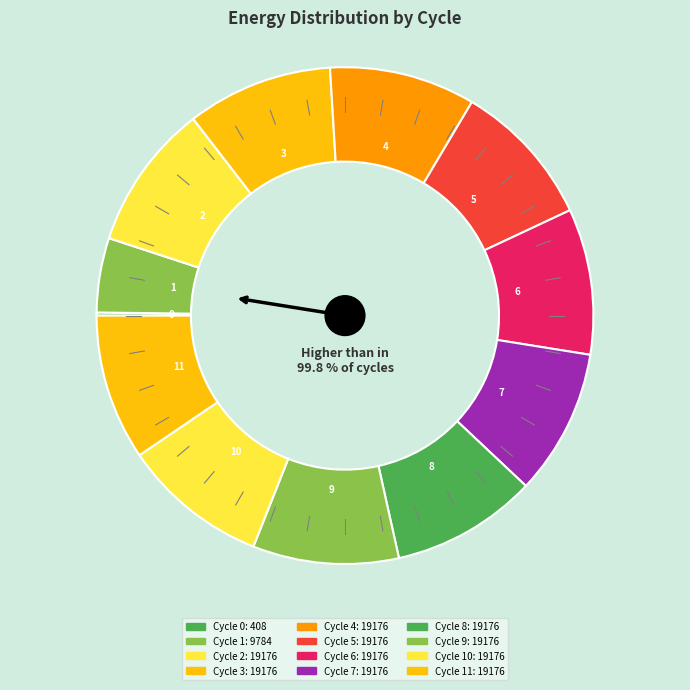

Do Cycle 6 and Cycle 9 together represent more than half of the pie?

No